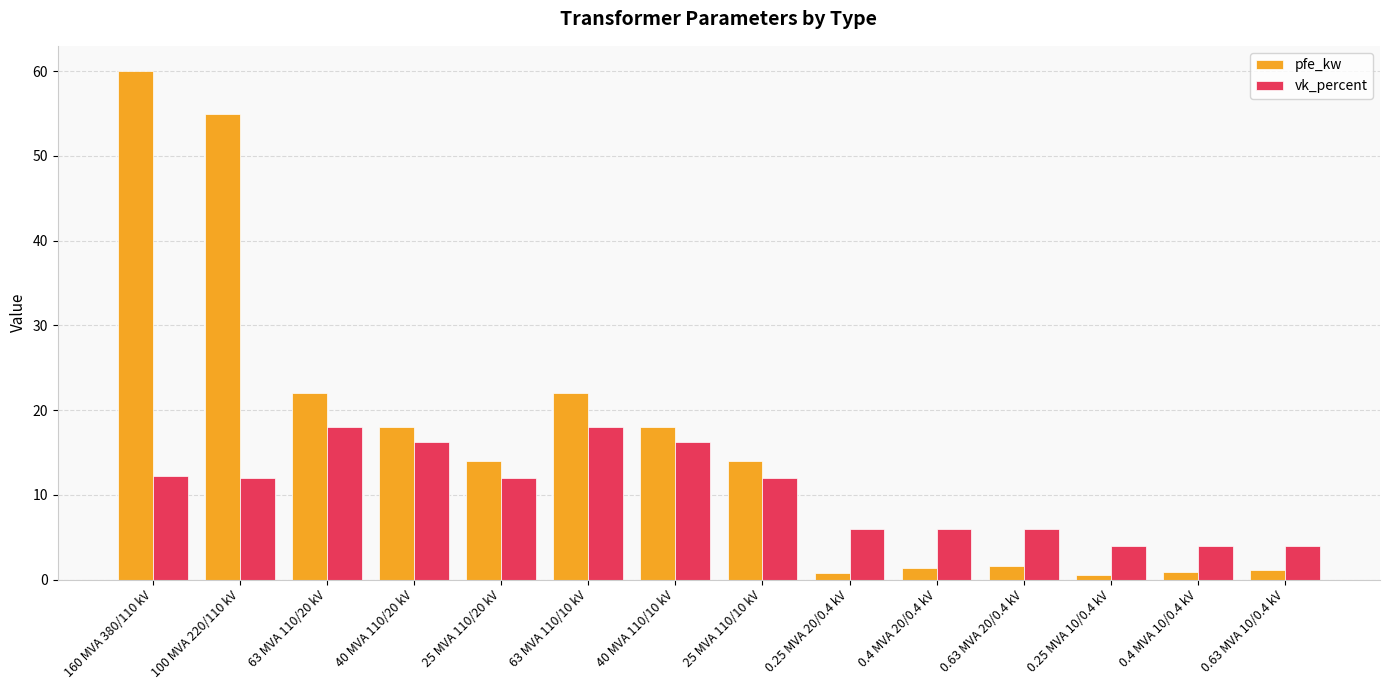

What is the label of the 13th bar from the left?

0.4 MVA 10/0.4 kV